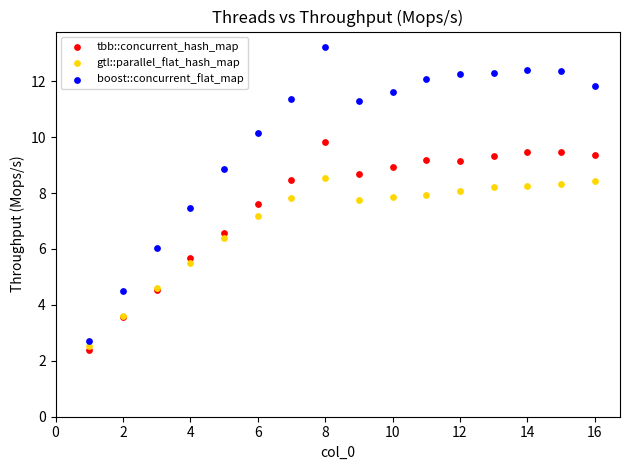

In the boost::concurrent_flat_map series, what Y value is closest to 7?

7.5